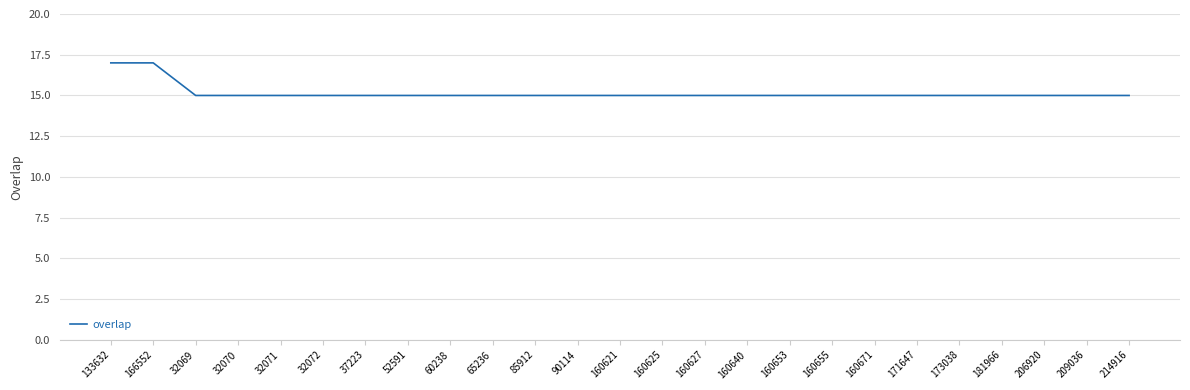

What position from the left is 37223?

7